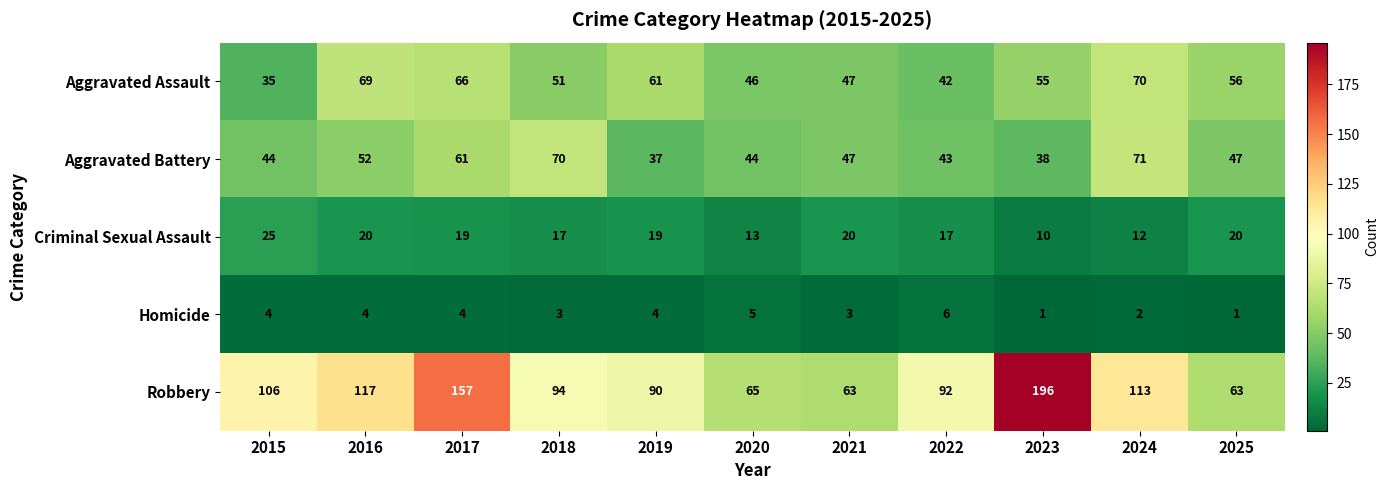

Where does the Aggravated Battery series first go above 47?

2016